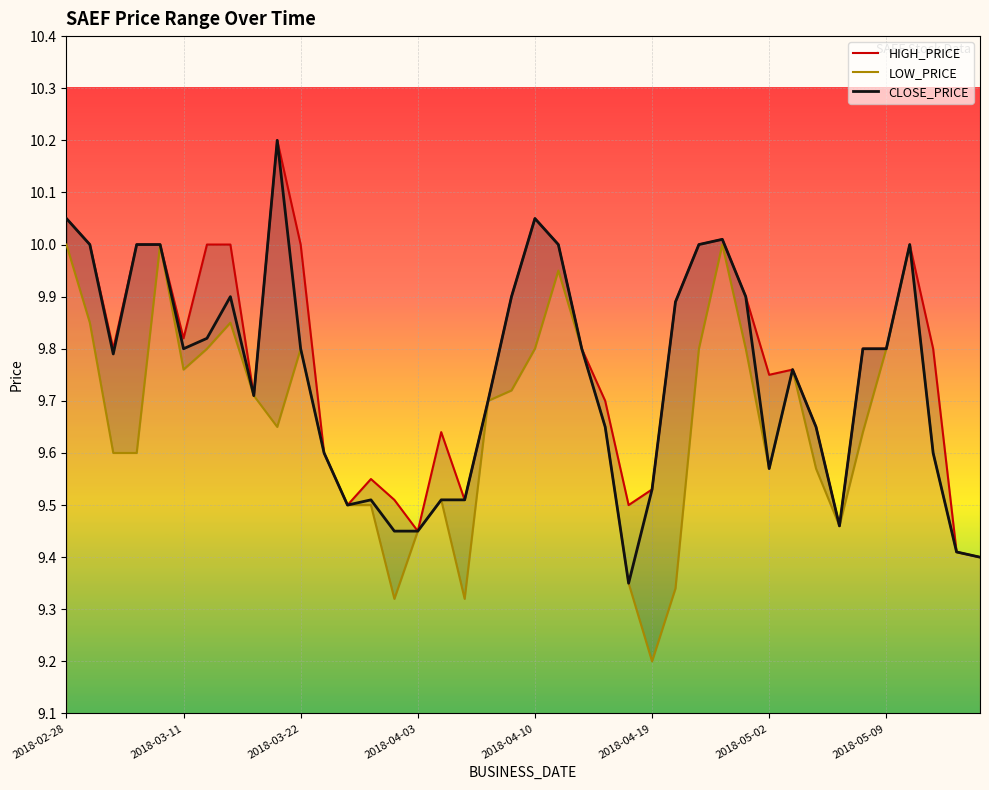

The HIGH_PRICE series shows 3.2 at 11. True or false?

False